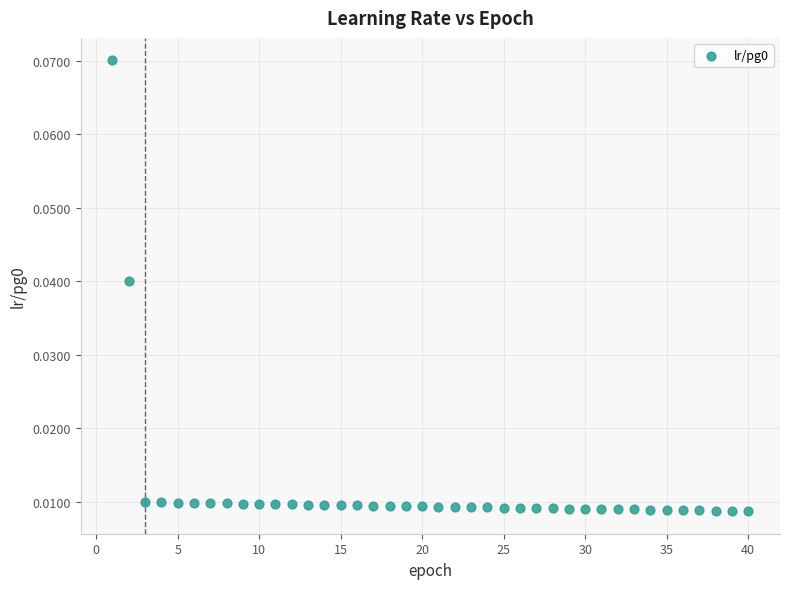

What is the range of X values (max minus min)?

39.0